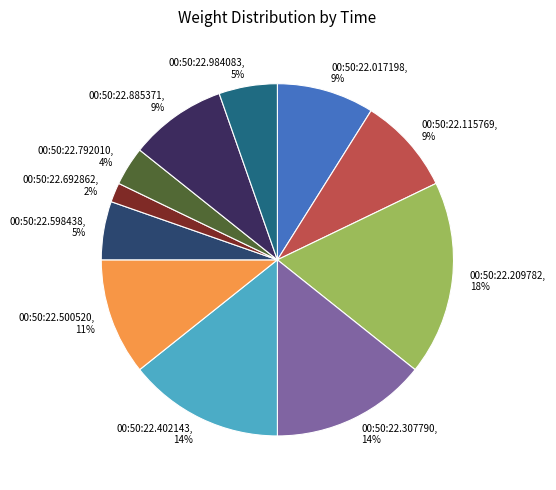

What is the largest slice in the pie chart?

00:50:22.209782